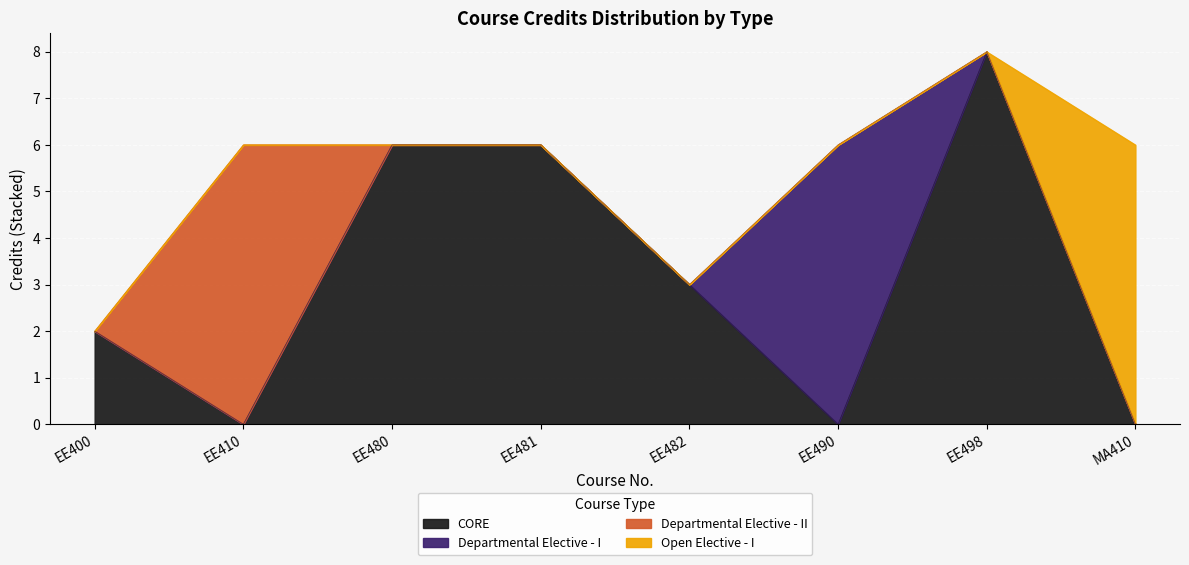

Where is the first local minimum?

EE482